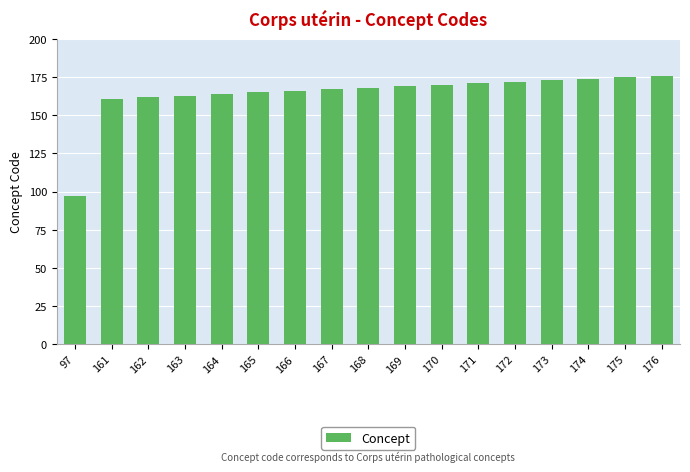

How many values are below 168?

8